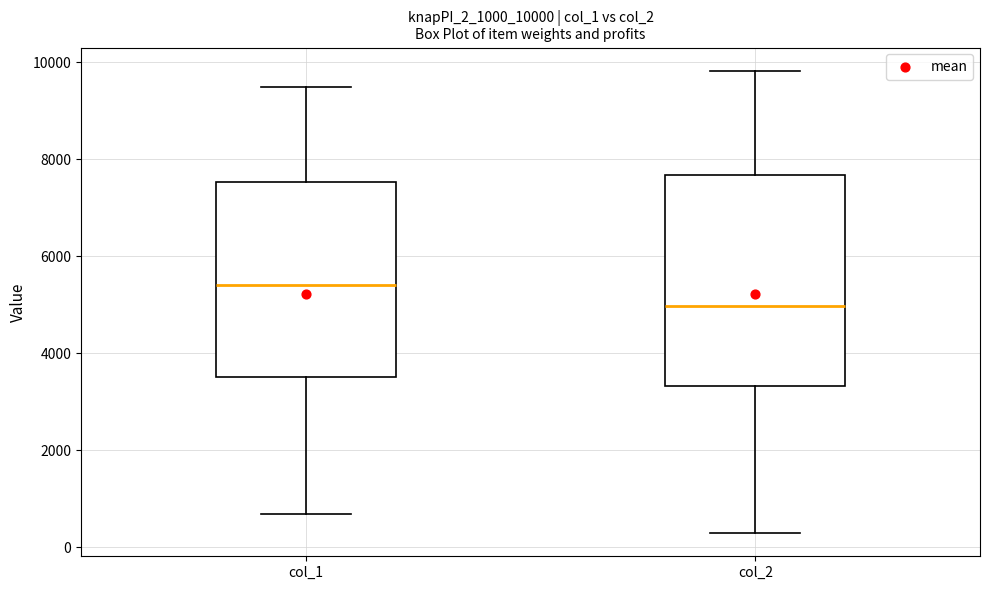

Reading left to right, transcribe this box plot: for each box, give where its median line is, the range the box spans, and where its two whiskers end, as read against the y-axis. The values are not printed on the chart, so give them approximately, as read against the axis.

col_1: median 5400, box 3600 to 7600, whiskers 600 to 9600
col_2: median 5000, box 3400 to 7600, whiskers 200 to 9800